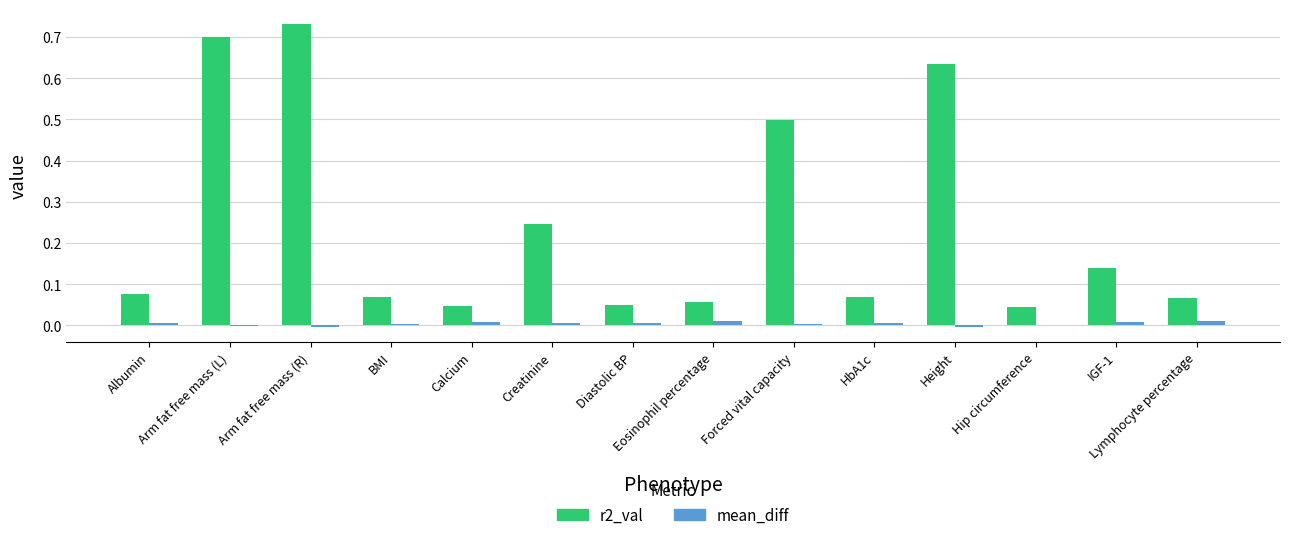

Which series has the largest total across all categories?

r2_val